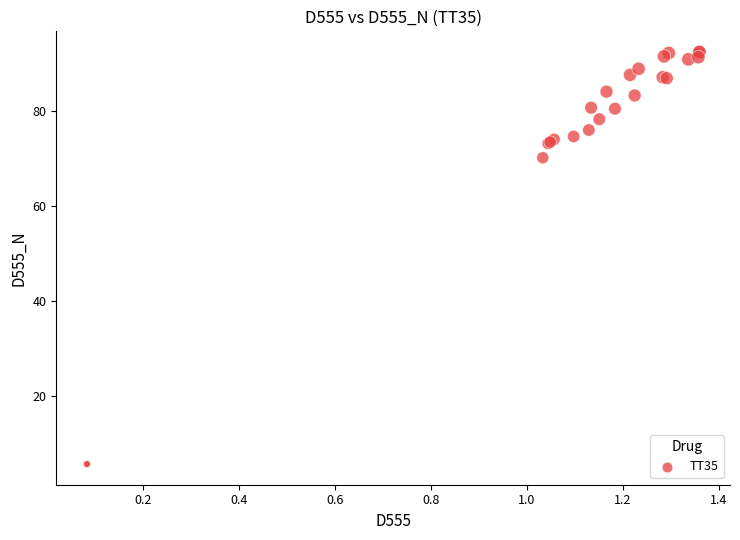

What Y value in the scatter plot is closest to 49?

70.2